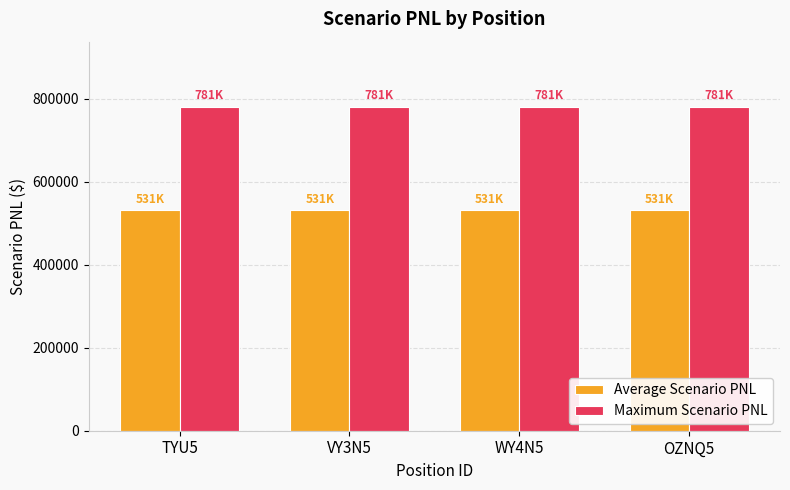

What is the spread (max minus min) of values at VY3N5?

250000